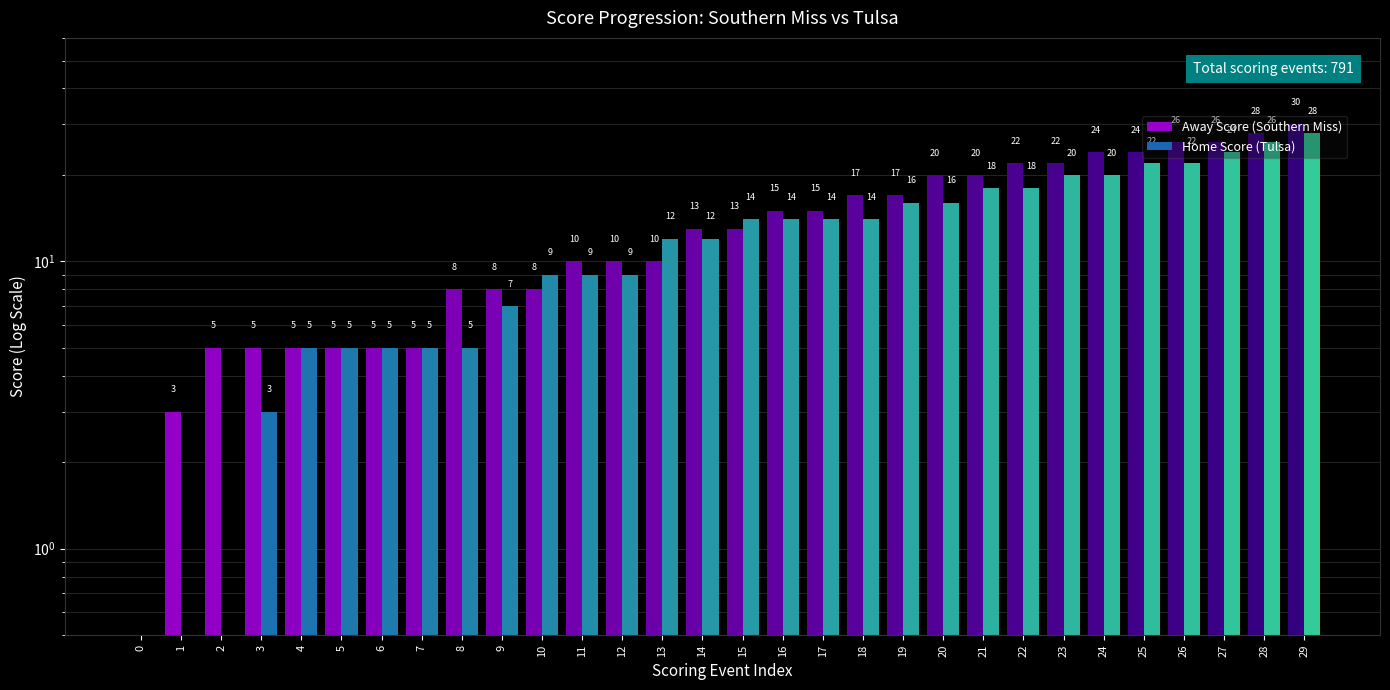

What are all the series names shown in the legend?

Away Score (Southern Miss), Home Score (Tulsa)